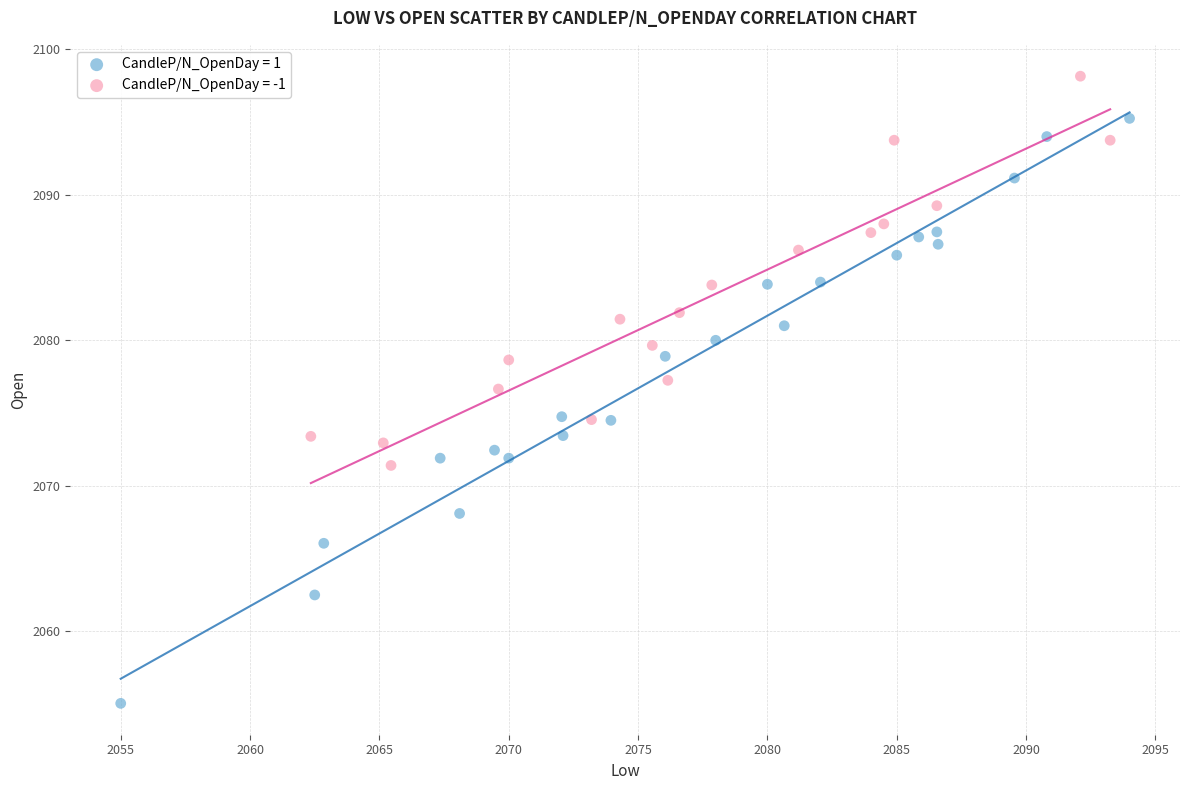

Which series contains the lowest Y value?

CandleP/N_OpenDay = 1